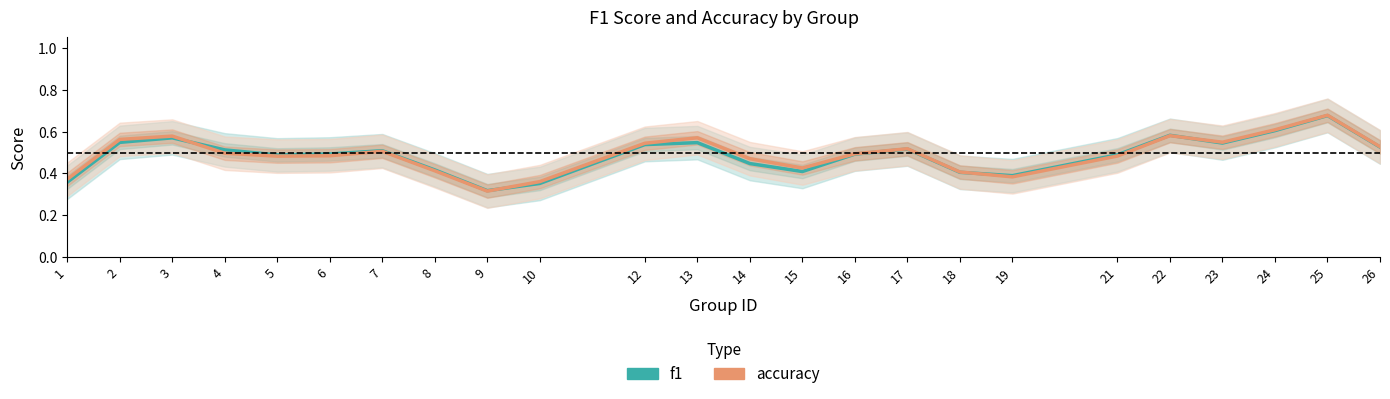

List the series in order of their overall mean, lowest first.

f1, accuracy